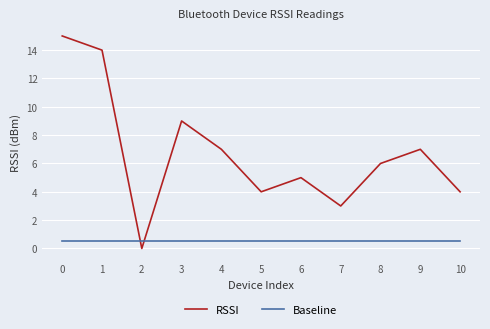

At 10, list the series in order from largest to smallest.

RSSI, Baseline